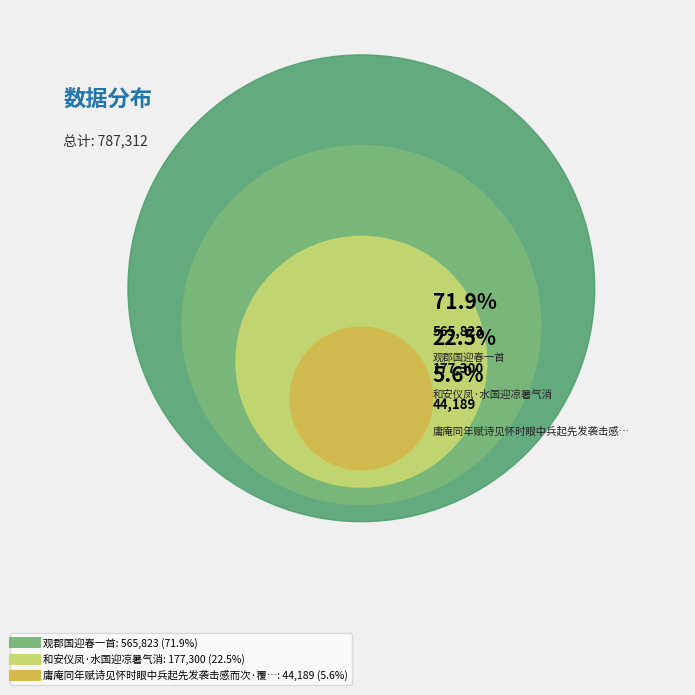

Rank the categories by value from lowest to highest.

庸庵同年赋诗见怀时眼中兵起先发袭击感而次·覆国迎千劫, 和安仪凤·水国迎凉暑气消, 观郡国迎春一首